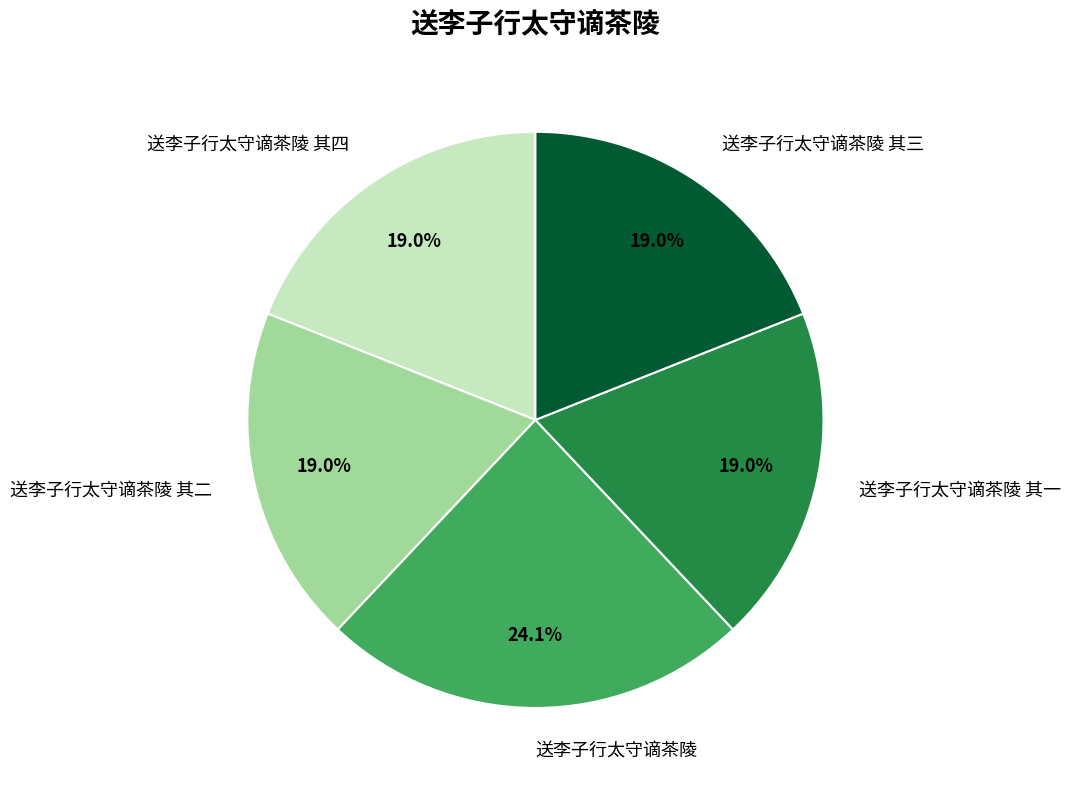

Does 送李子行太守谪茶陵 其一 represent more than half of the total?

No